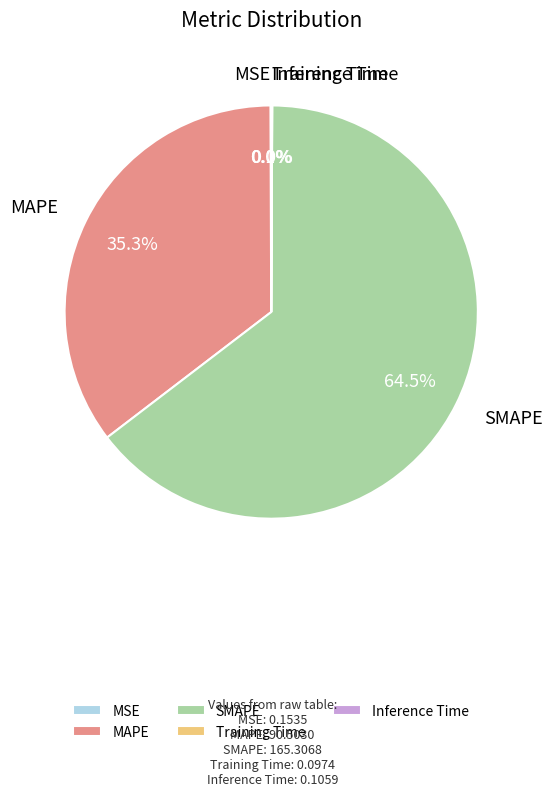

Does SMAPE represent more than half of the total?

Yes